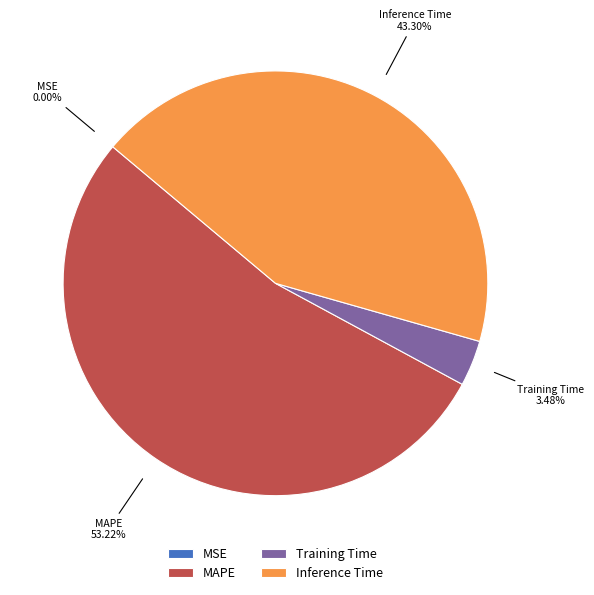

Combined, do Training Time and Inference Time account for over 50%?

No